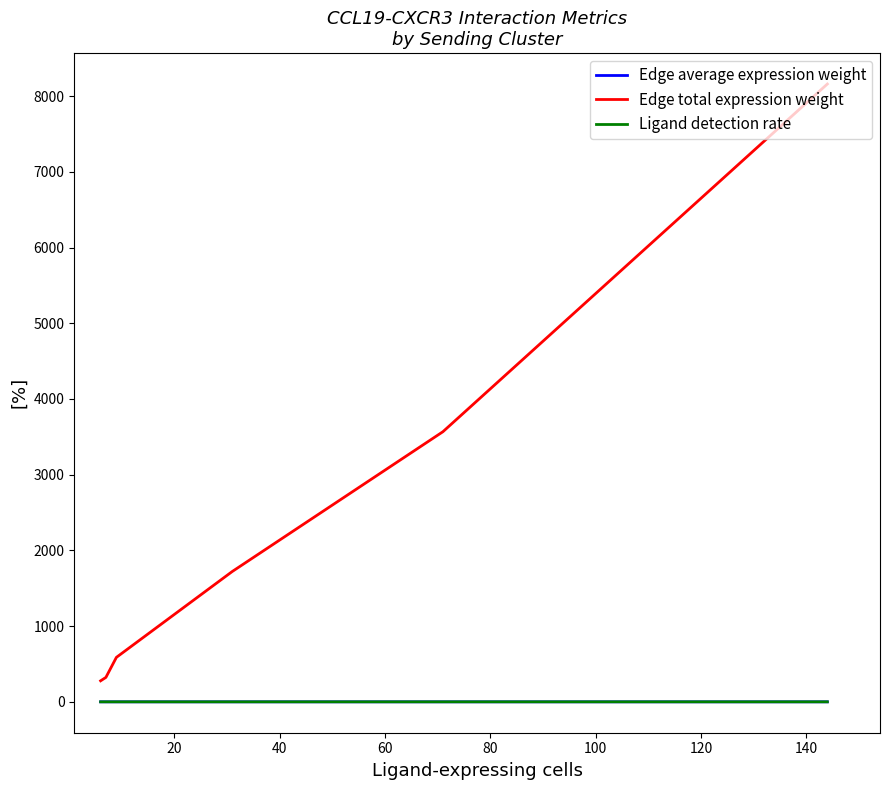

Which series has the widest spread of values?

Edge total expression weight